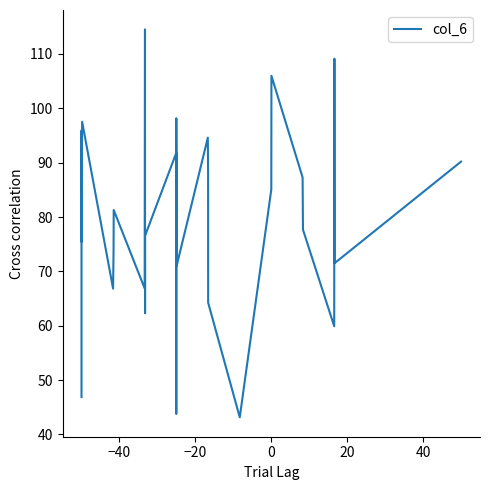

How many values exceed 77?

15